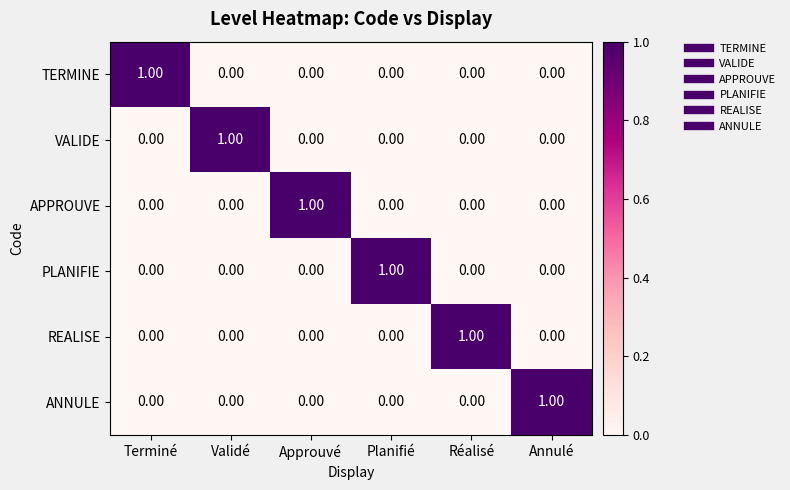

How many data points does each series have?

6